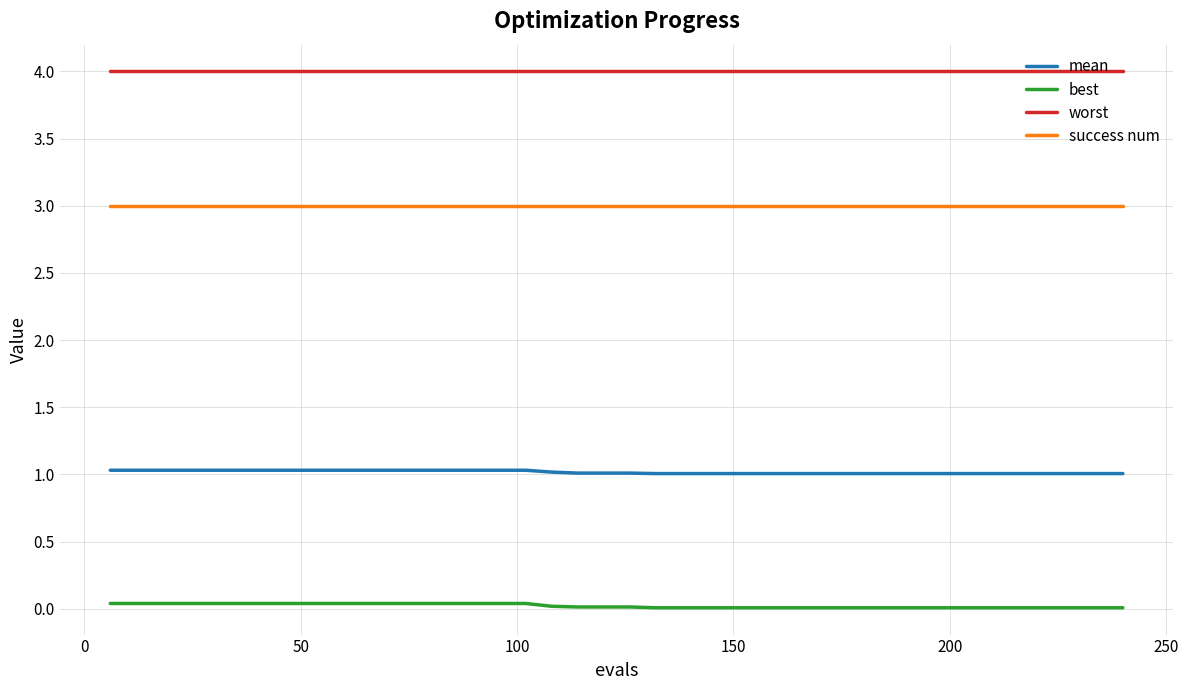

At how many categories does at least one series exceed 3?

40